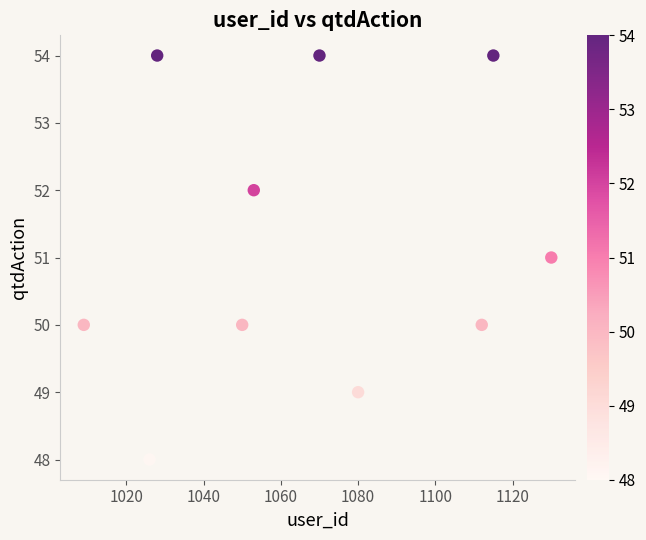

What is the range of Y values (max minus min)?

6